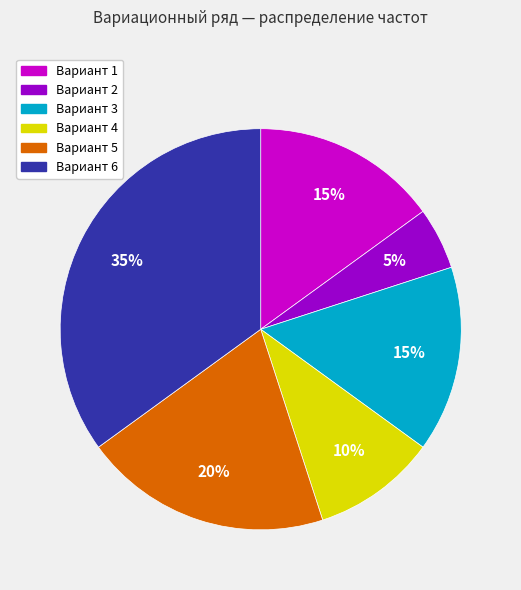

Is there a majority slice in this chart?

No